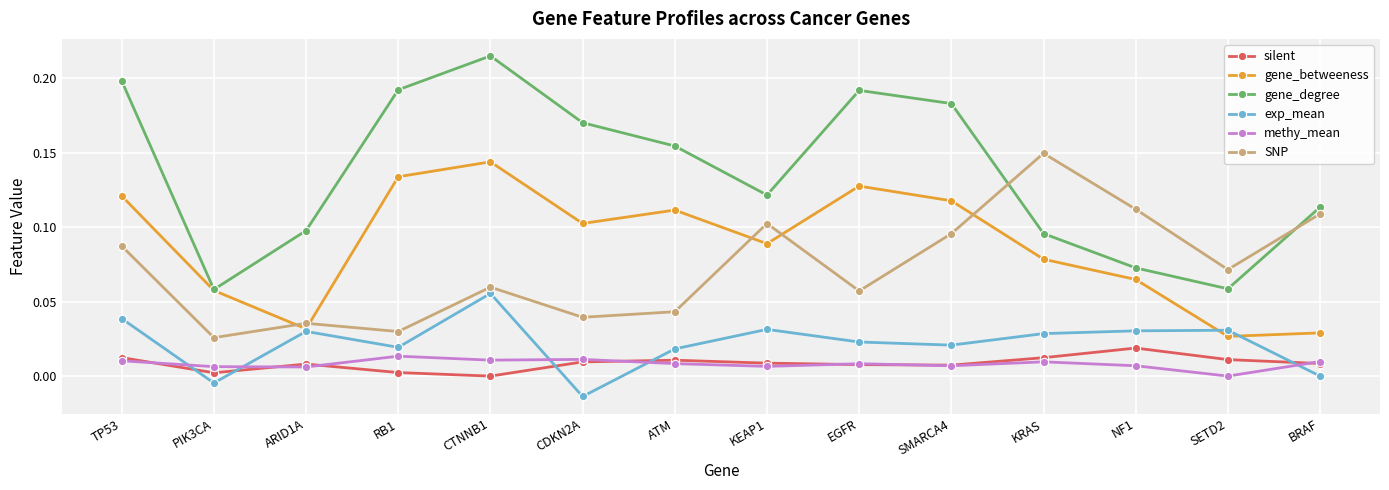

The silent series shows 0.0 at PIK3CA. True or false?

True